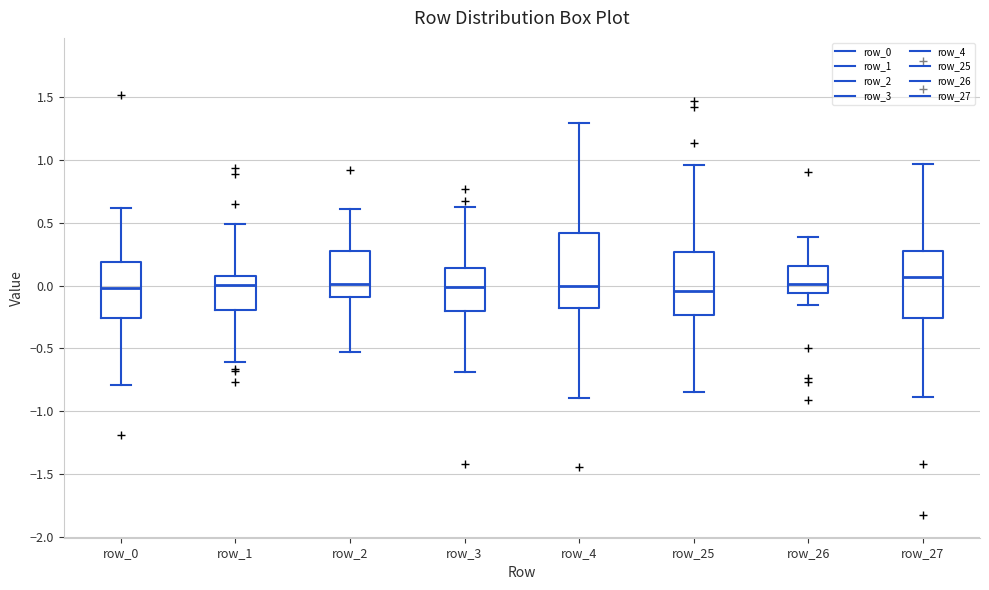

Reading left to right, read every box against the y-axis: the position of its median line, the range the box covers, and the ends of its whiskers. The values are not printed on the chart, so give them approximately, as read against the axis.

row_0: median 0.00, box -0.25 to 0.20, whiskers -0.80 to 0.60
row_1: median 0.00, box -0.20 to 0.10, whiskers -0.60 to 0.50
row_2: median 0.00, box -0.10 to 0.25, whiskers -0.55 to 0.60
row_3: median 0.00, box -0.20 to 0.15, whiskers -0.70 to 0.65
row_4: median 0.00, box -0.15 to 0.40, whiskers -0.90 to 1.30
row_25: median -0.05, box -0.25 to 0.25, whiskers -0.85 to 0.95
row_26: median 0.00, box -0.05 to 0.15, whiskers -0.15 to 0.40
row_27: median 0.05, box -0.25 to 0.30, whiskers -0.90 to 0.95